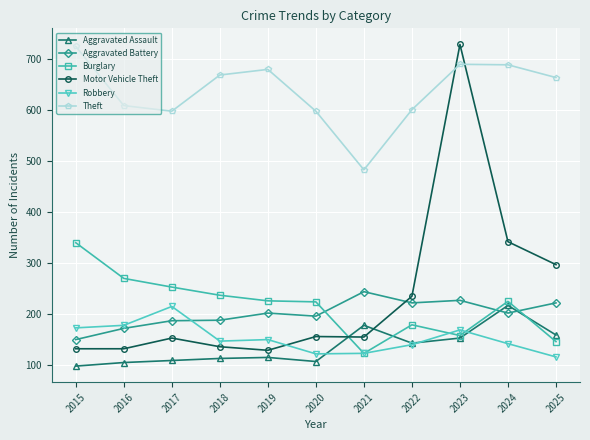

True or false: Aggravated Assault has a value of 112 at 2018.

True